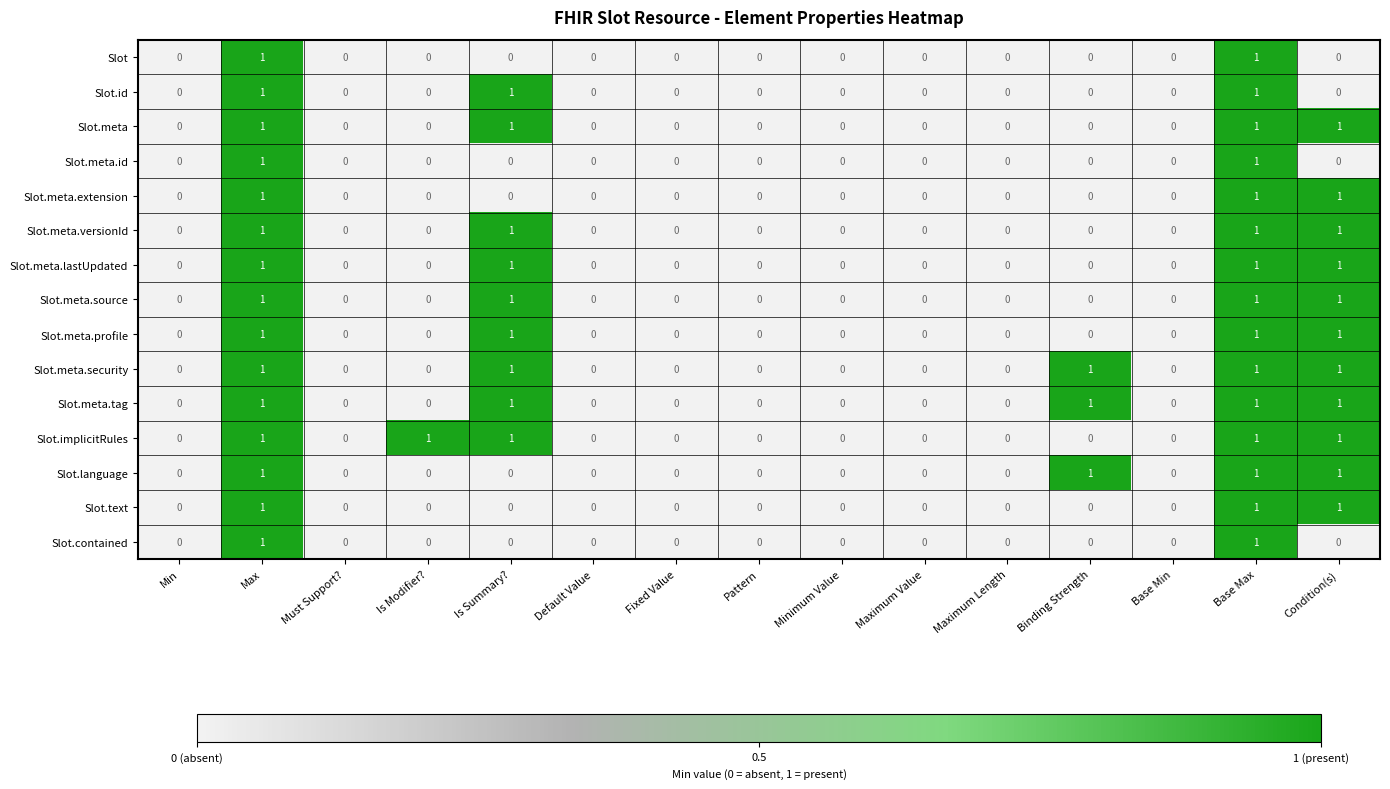

The Slot.meta.extension series shows 1 at Binding Strength. True or false?

False